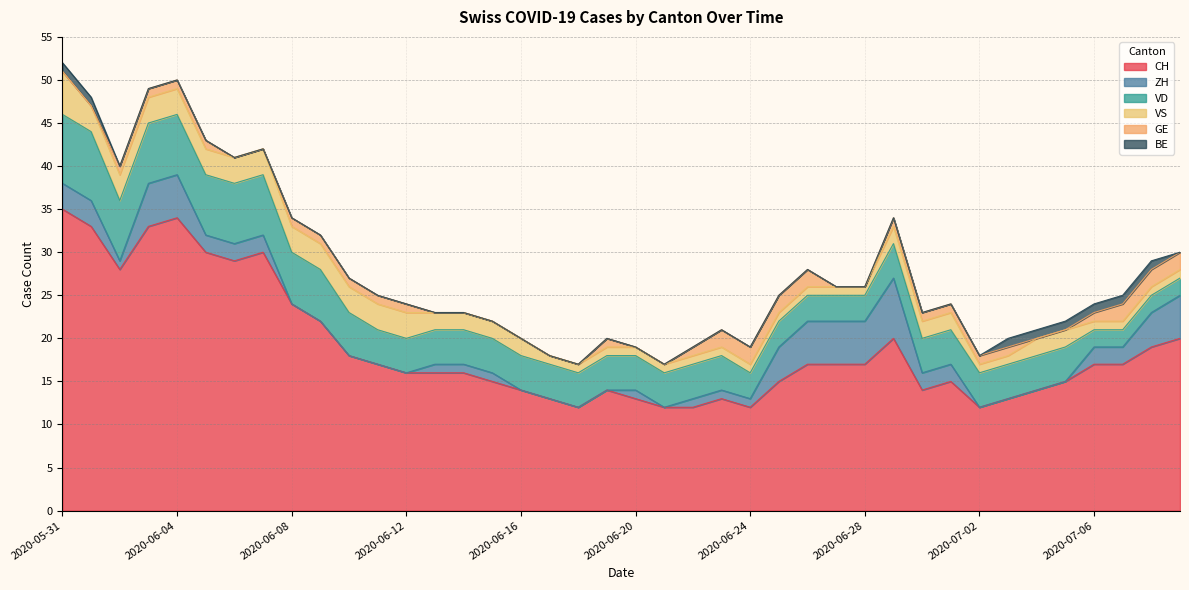

At which category does ZH reach its first local valley?

2020-06-02